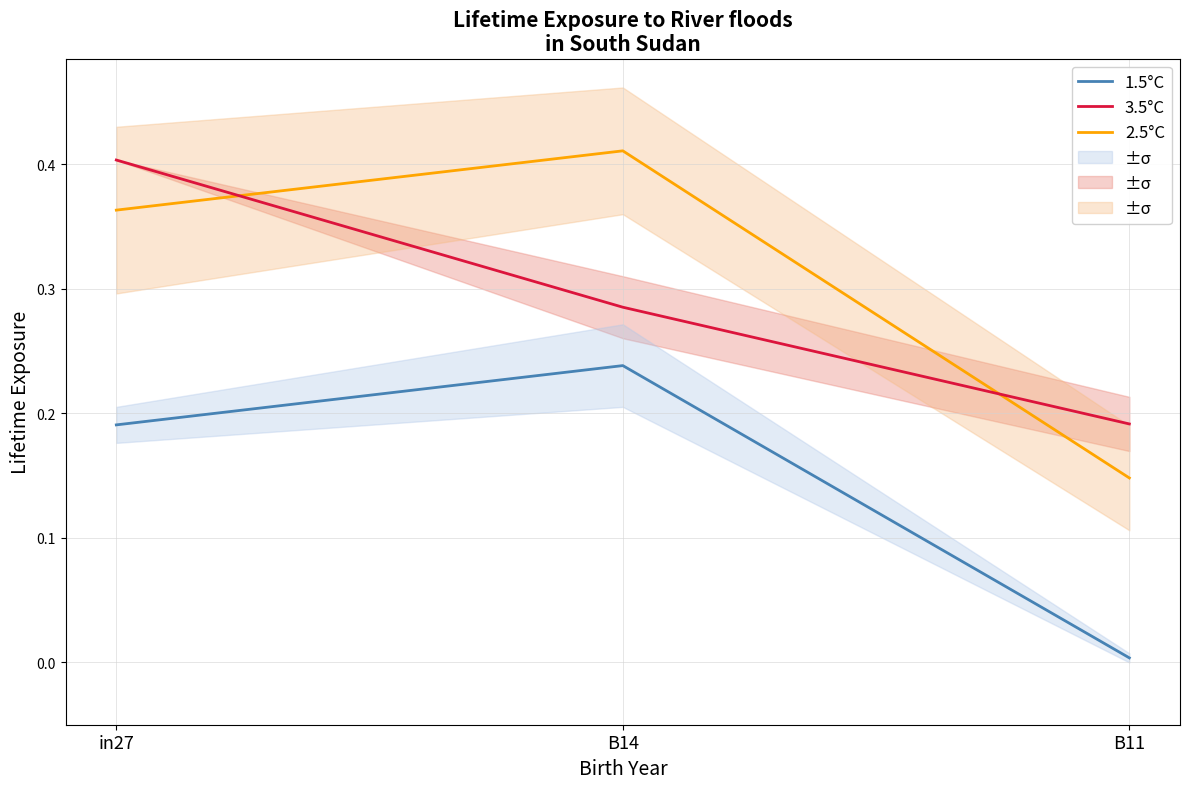

What is the spread (max minus min) of values at B11?

0.2